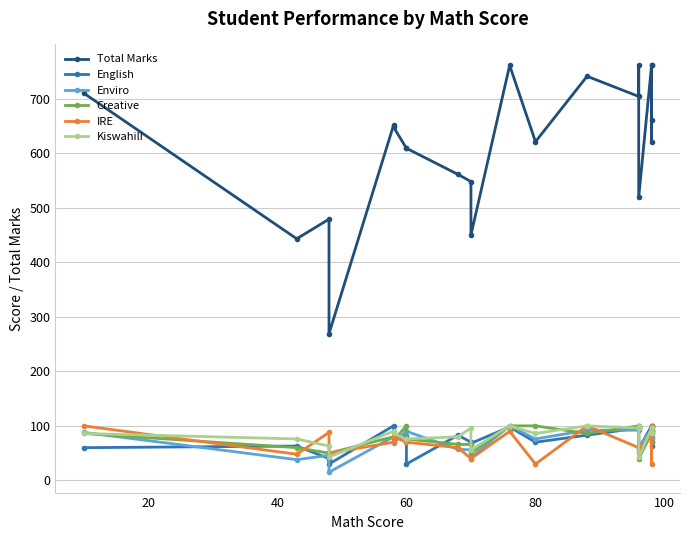

Is this an area chart (filled region under the line)?

No